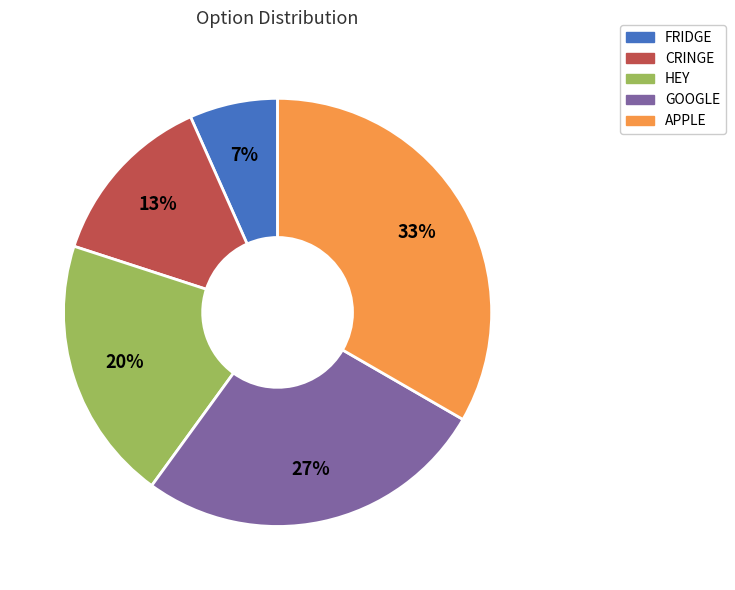

Is the sum of GOOGLE and HEY greater than half?

No